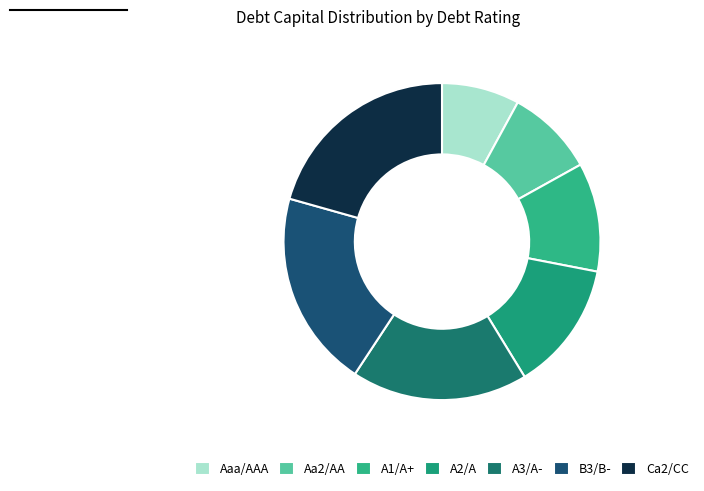

Is there any slice that represents more than half of the pie?

No